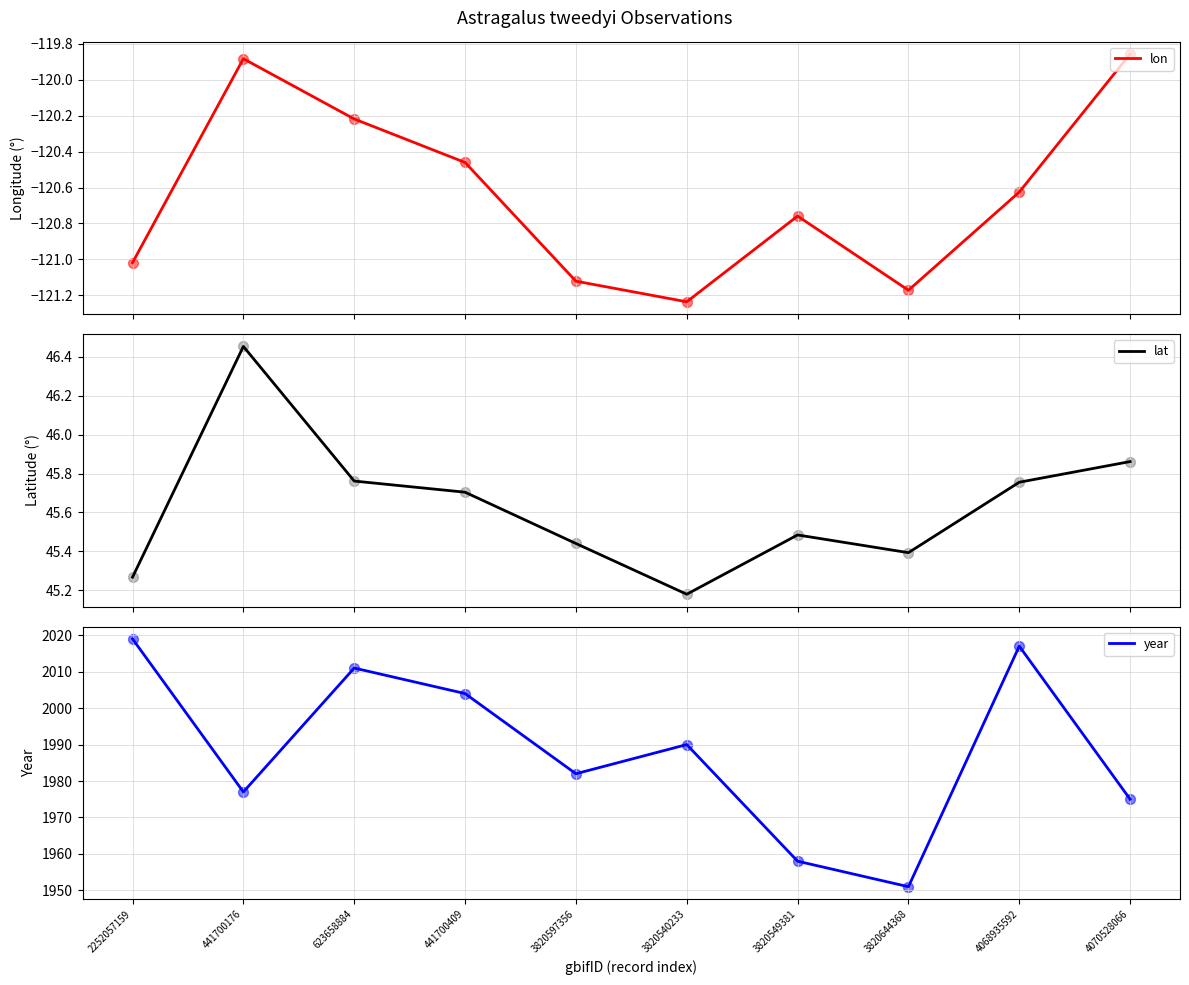

At which category is the sum across all series the highest?

2252057159